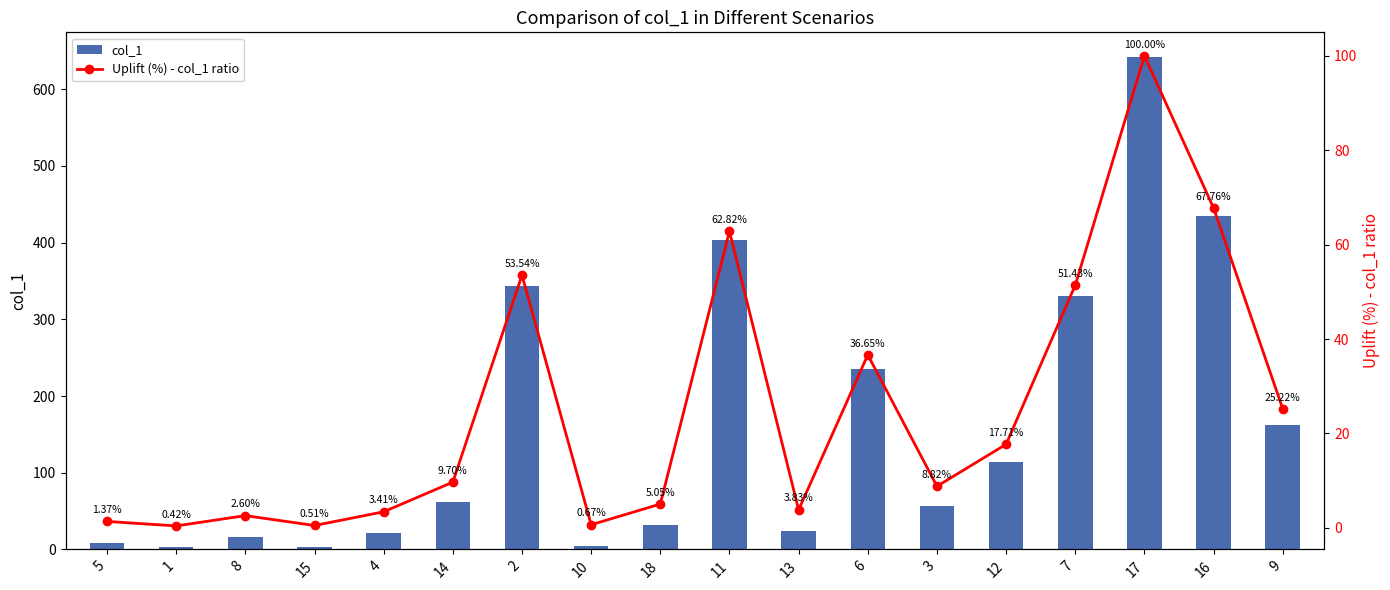

Reading left to right, what are all the values shown in this chart?

col_1: 5=8.8	1=2.7	8=16.7	15=3.3	4=21.9	14=62.3	2=343.7	10=4.3	18=32.4	11=403.3	13=24.6	6=235.3	3=56.6	12=113.7	7=330.2	17=642.0	16=435.0	9=161.9
Uplift (%) - col_1 ratio: 5=1.4	1=0.4	8=2.6	15=0.5	4=3.4	14=9.7	2=53.5	10=0.7	18=5.0	11=62.8	13=3.8	6=36.6	3=8.8	12=17.7	7=51.4	17=100.0	16=67.8	9=25.2